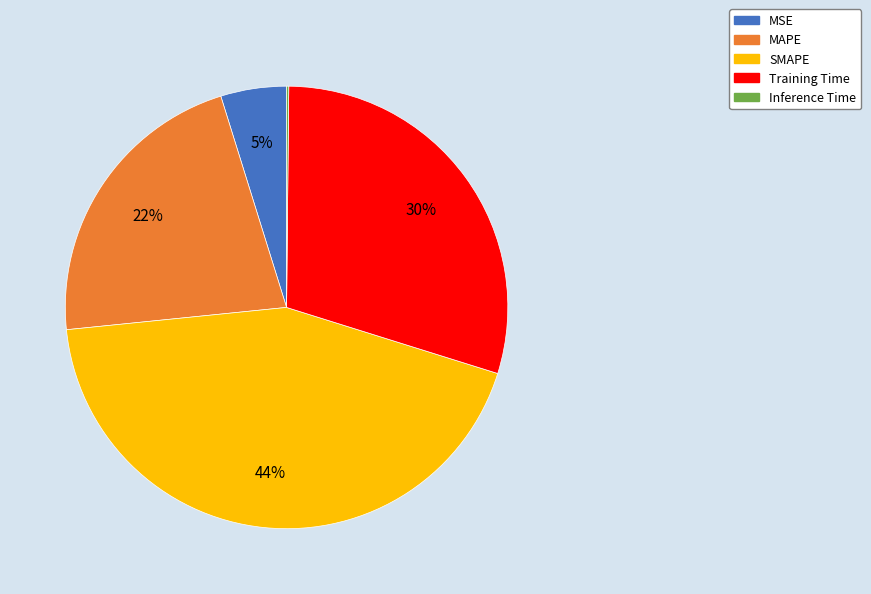

Which slice is the largest?

SMAPE